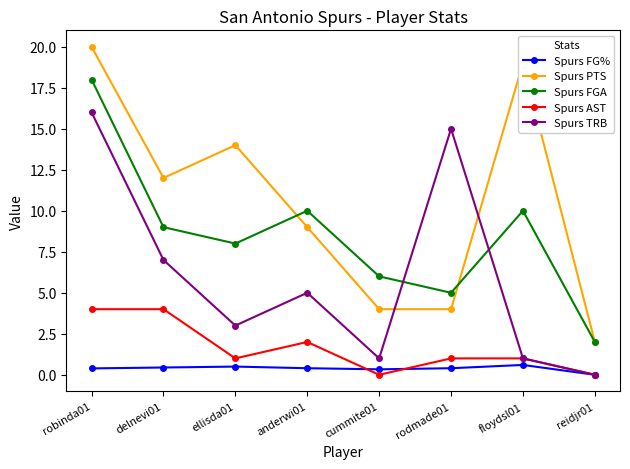

True or false: Spurs FGA and Spurs FG% cross at least once.

False